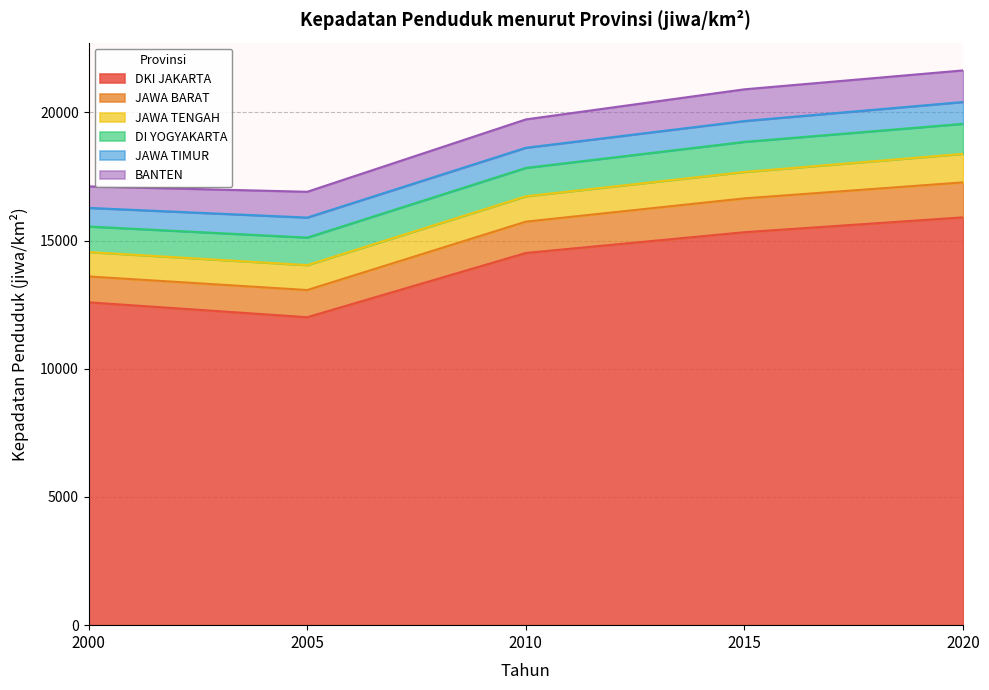

Count the number of data series in this chart.

6